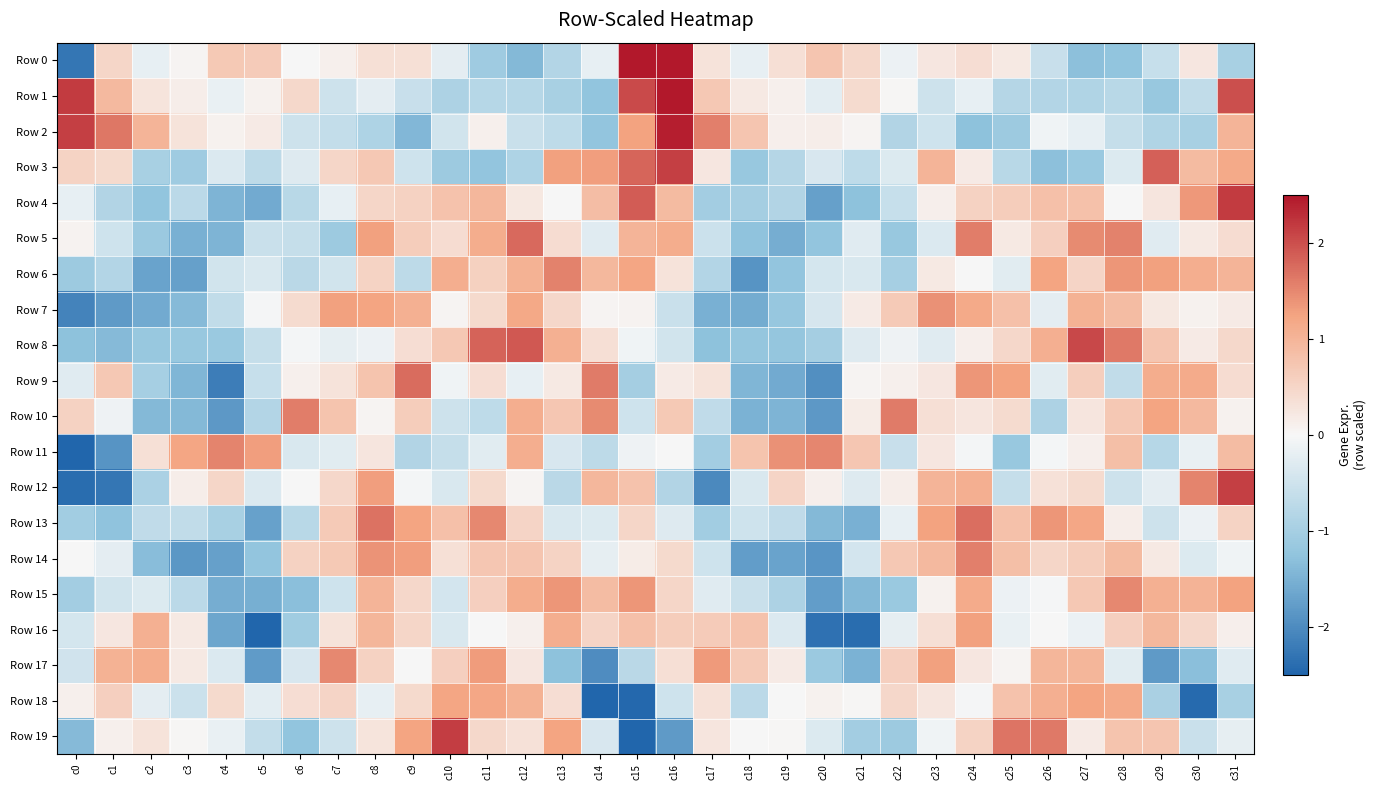

What is the maximum value shown in the chart?

2.9